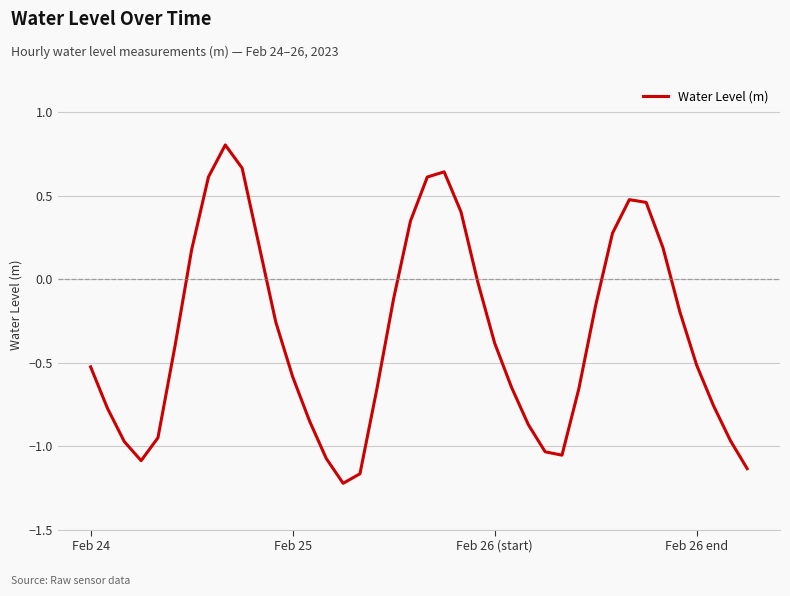

What is the sum of all values?

-13.1